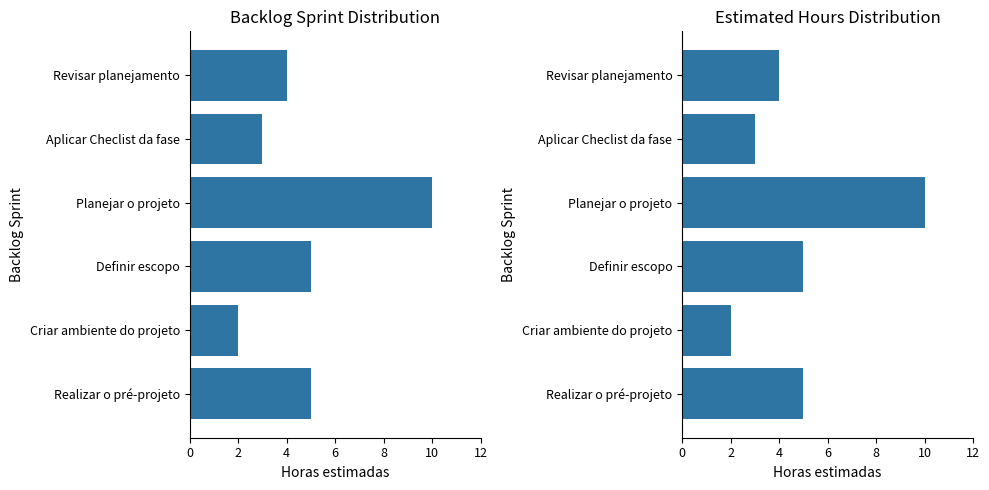

Reading left to right, extract all data points from this chart.

5	2	5	10	3	4